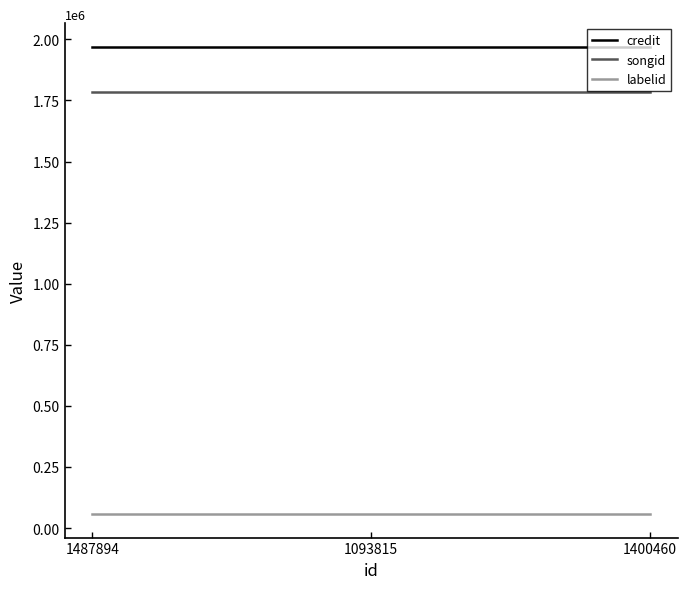

What is the minimum value for songid?

1782642